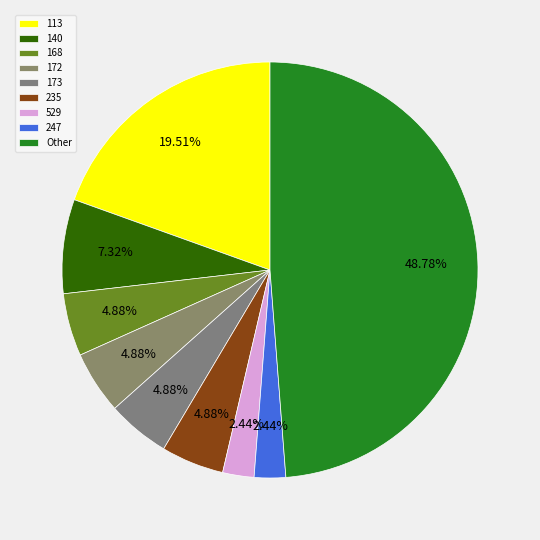

The 140 slice represents 1% of the pie. True or false?

False